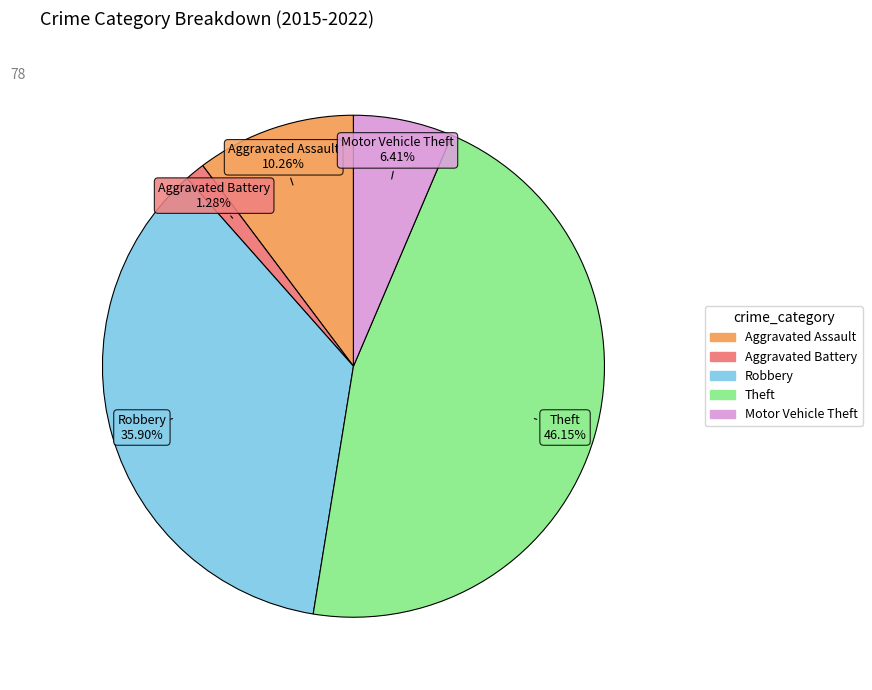

To the nearest percent, what percentage of the pie is Motor Vehicle Theft?

6%